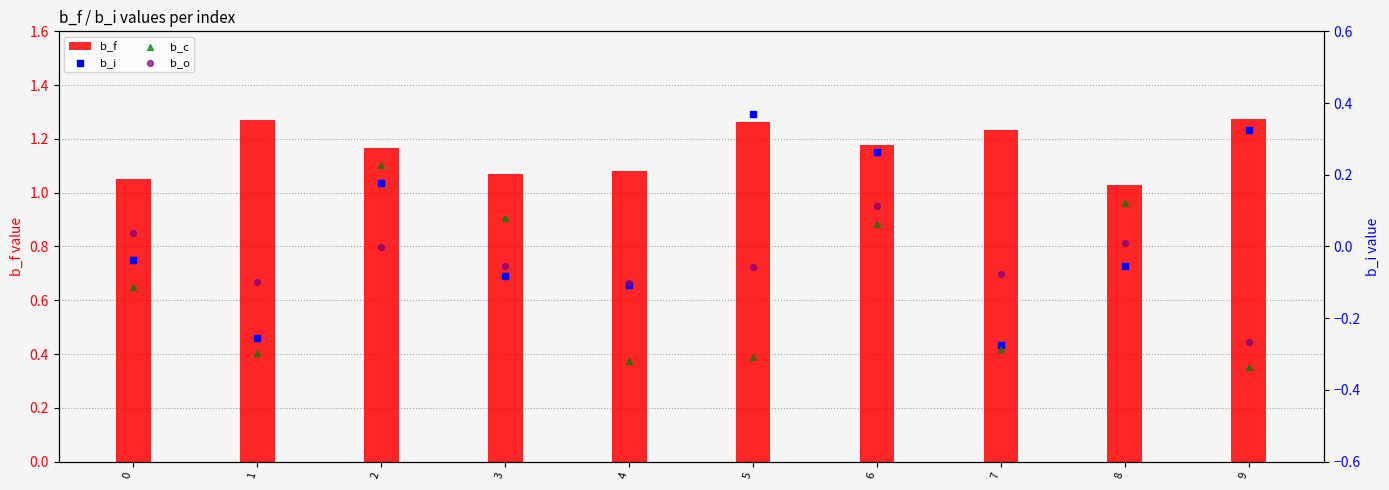

At how many categories does at least one series exceed 0?

10